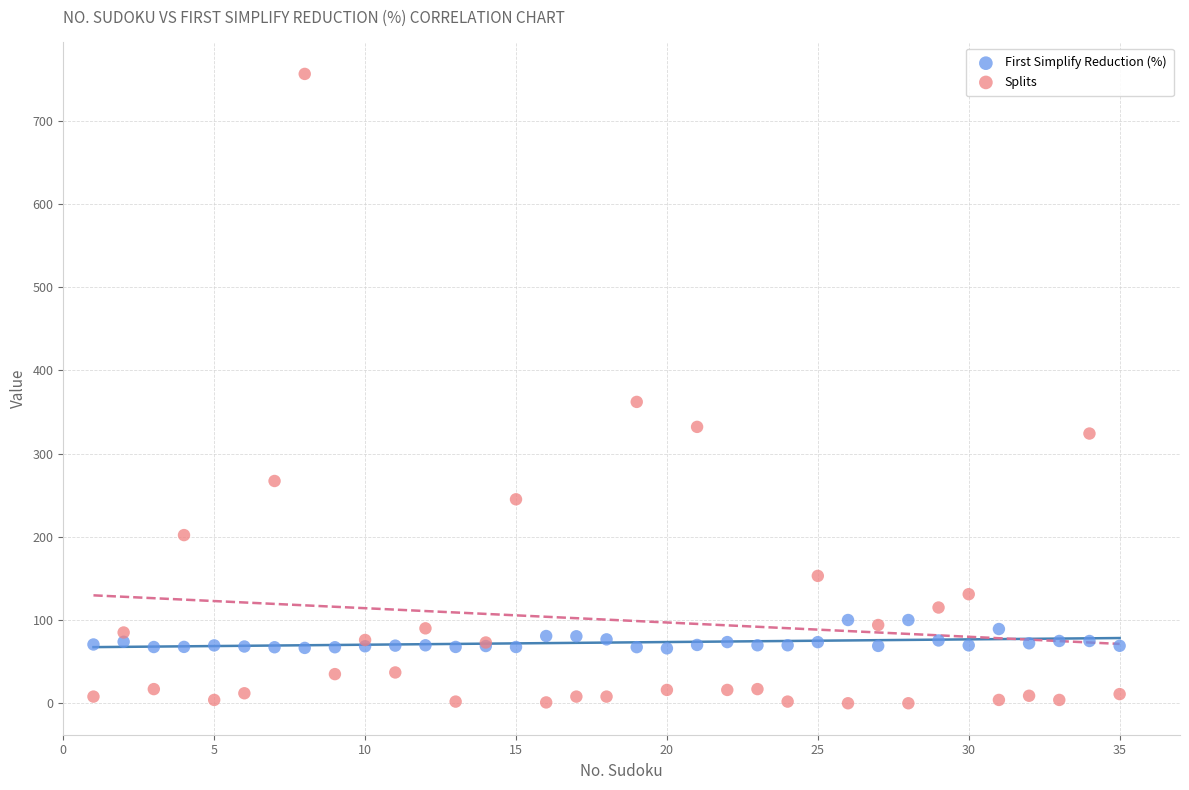

What is the X range (max minus min) for the scatter plot?

34.0